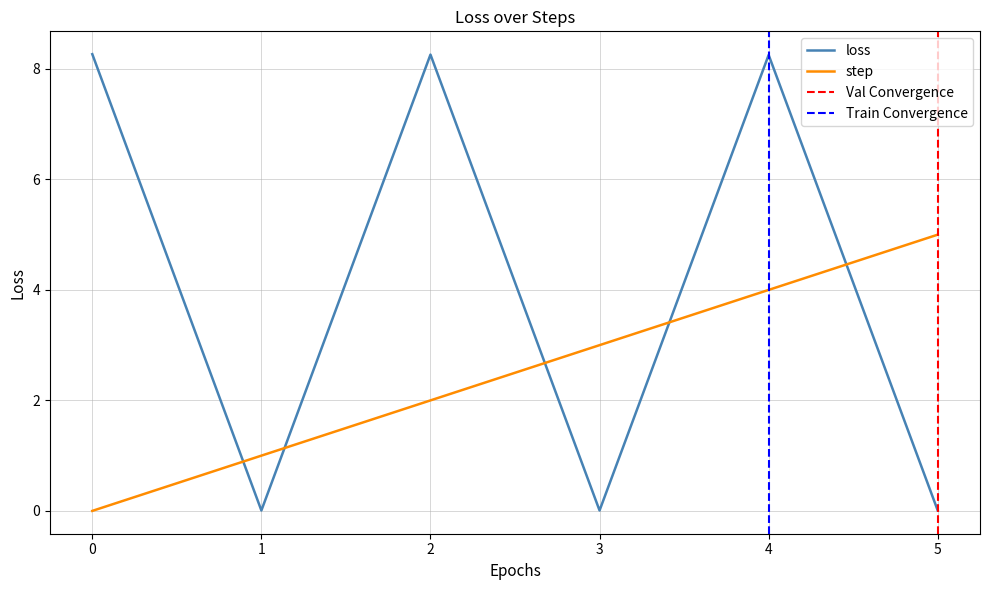

Is it true that step equals -1.9 at 0?

False